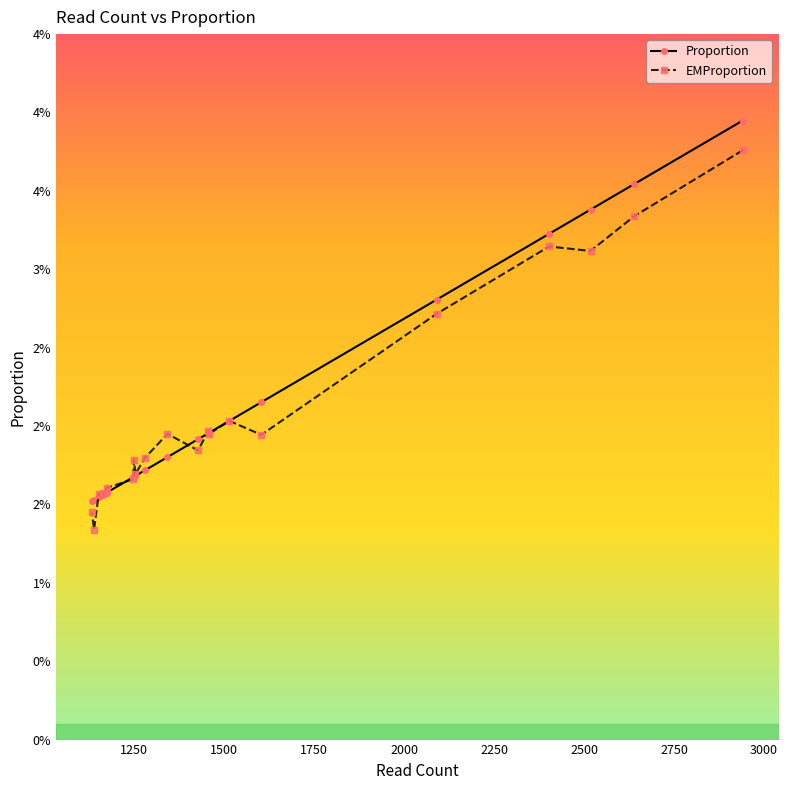

The value of EMProportion at Bacteroides ovatus is 0.0. True or false?

False